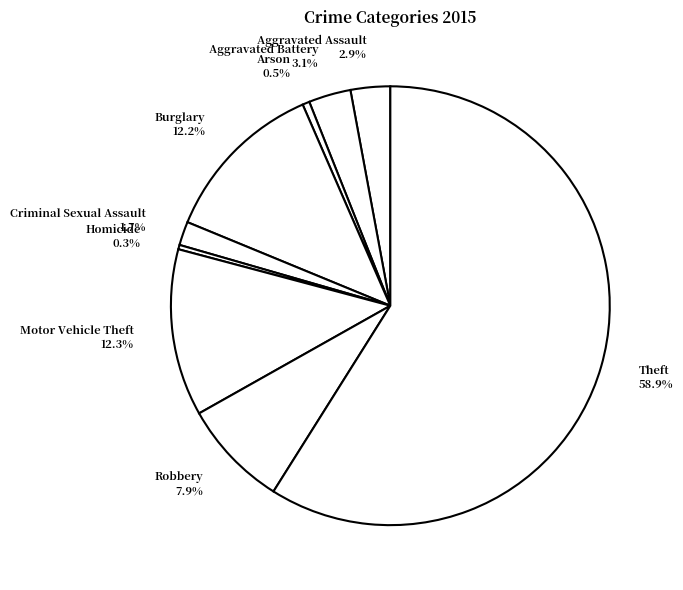

To the nearest percent, what is the combined percentage of Arson and Criminal Sexual Assault?

2%